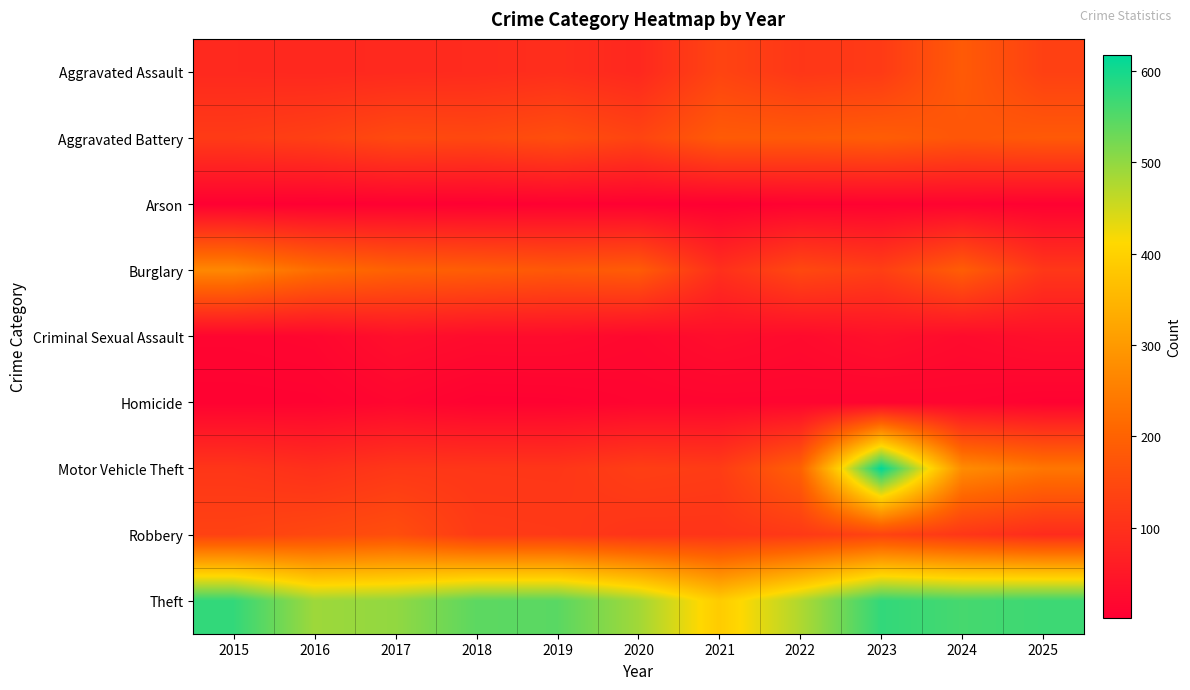

Which series has the largest total across all categories?

Theft